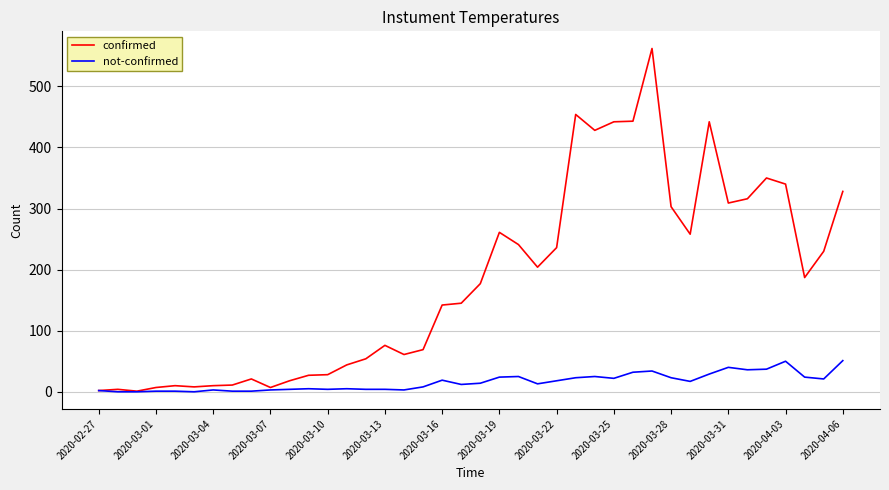

How many categories are shown in the chart?

40